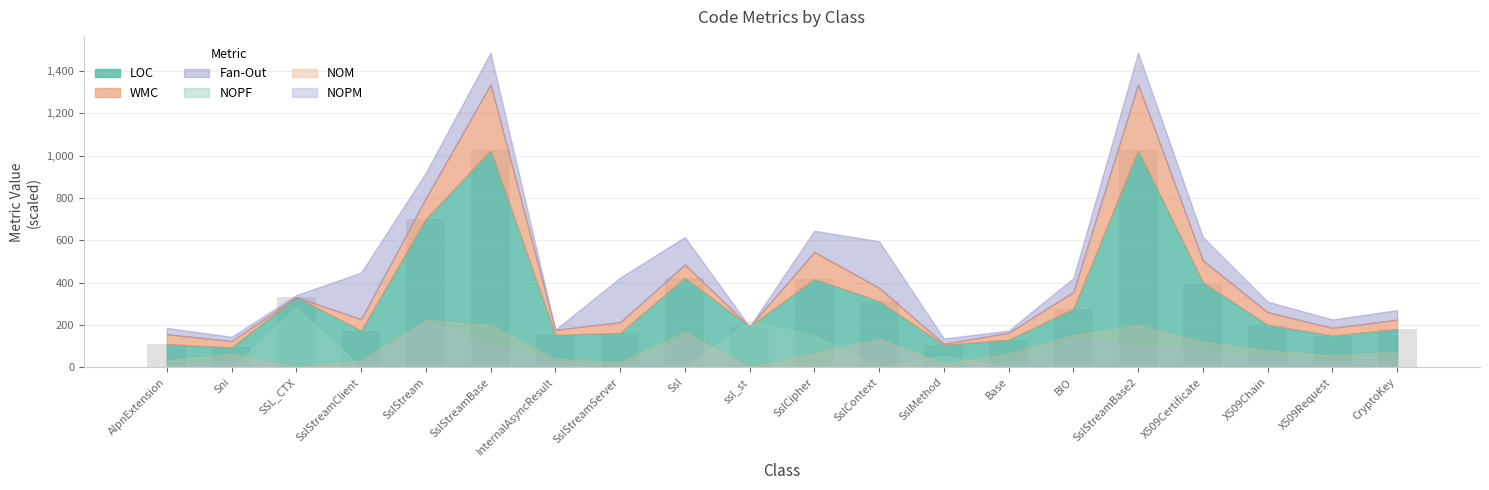

What is the change in value from AlpnExtension to Sni?

-14